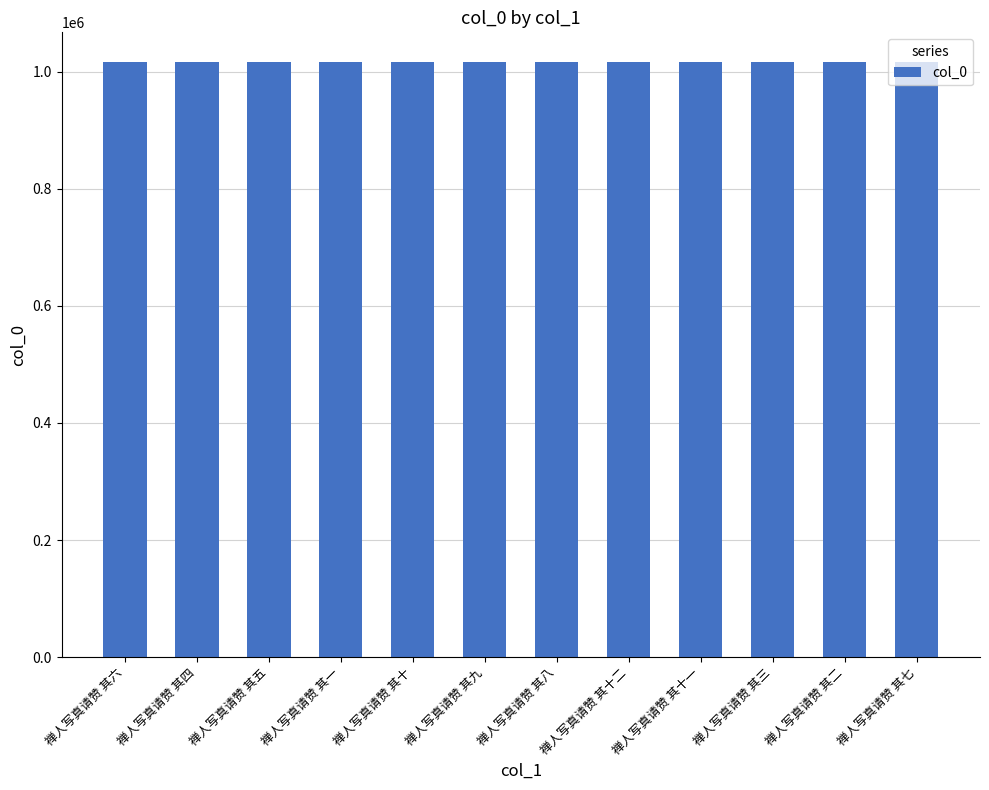

How many values are below 1016708?

6